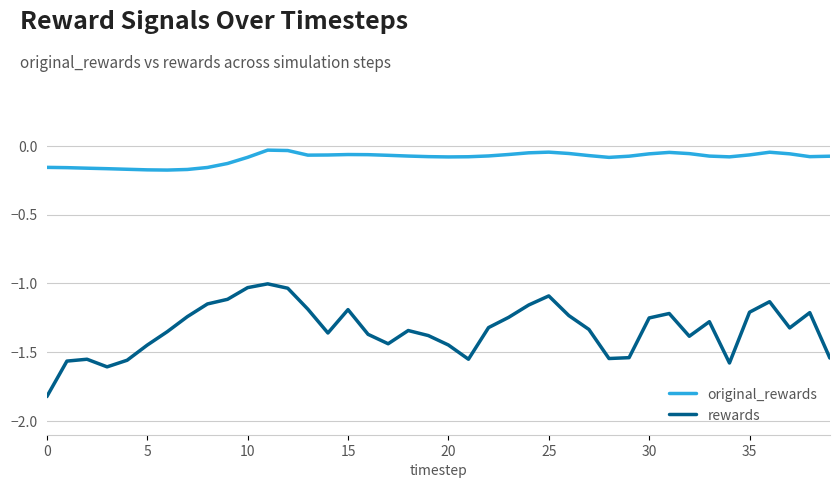

How many lines are shown in the chart?

2